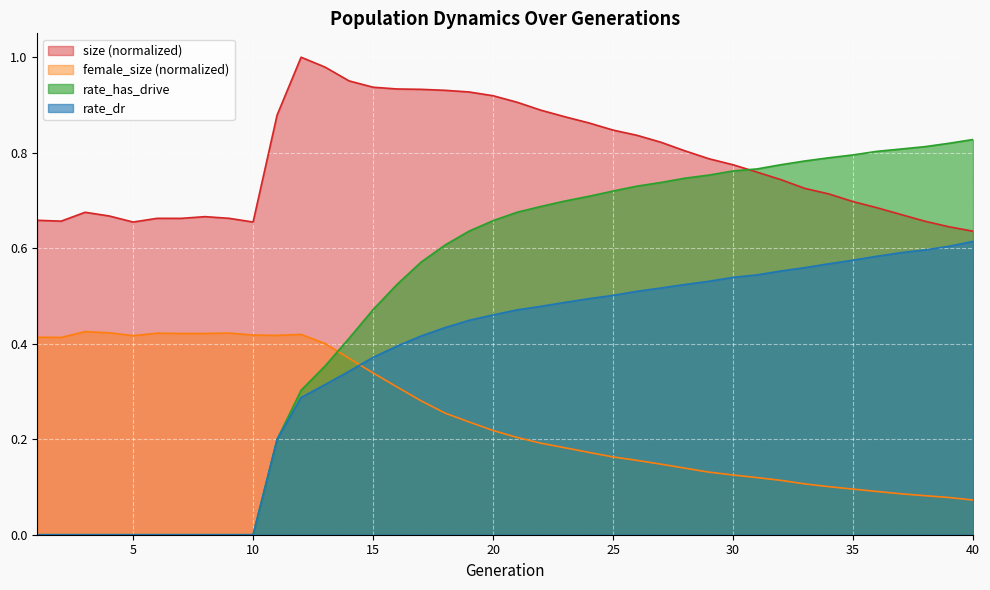

True or false: female_size has more than 1 points higher than both neighbors.

True